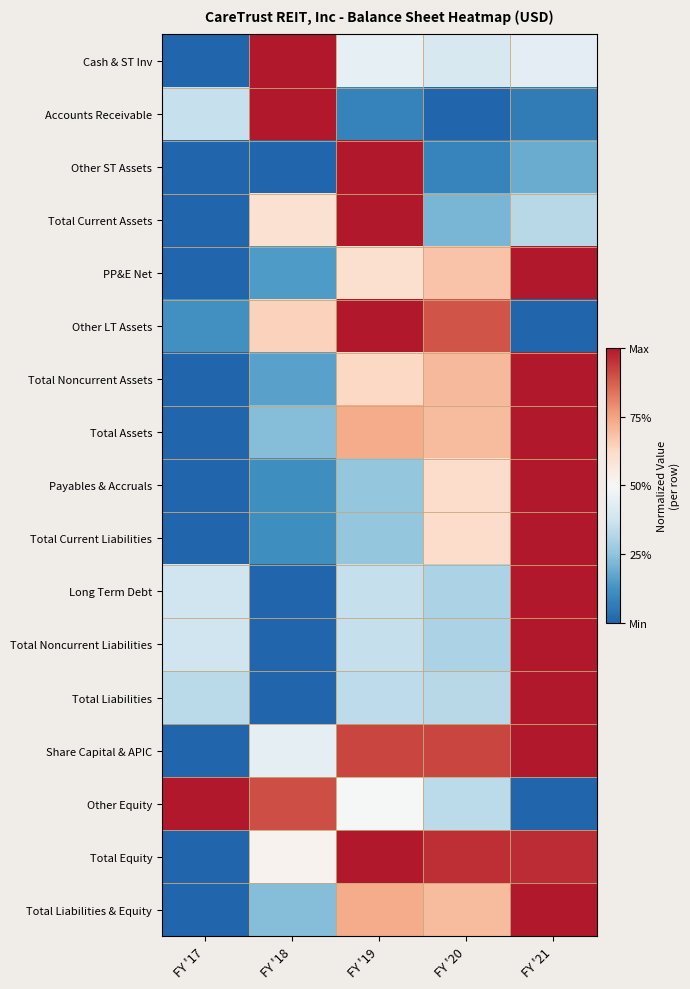

At FY '17, list the series in order from smallest to largest.

Cash & ST Inv, Other ST Assets, Total Current Assets, PP&E Net, Total Noncurrent Assets, Total Assets, Payables & Accruals, Total Current Liabilities, Share Capital & APIC, Total Equity, Total Liabilities & Equity, Other LT Assets, Total Liabilities, Accounts Receivable, Long Term Debt, Total Noncurrent Liabilities, Other Equity